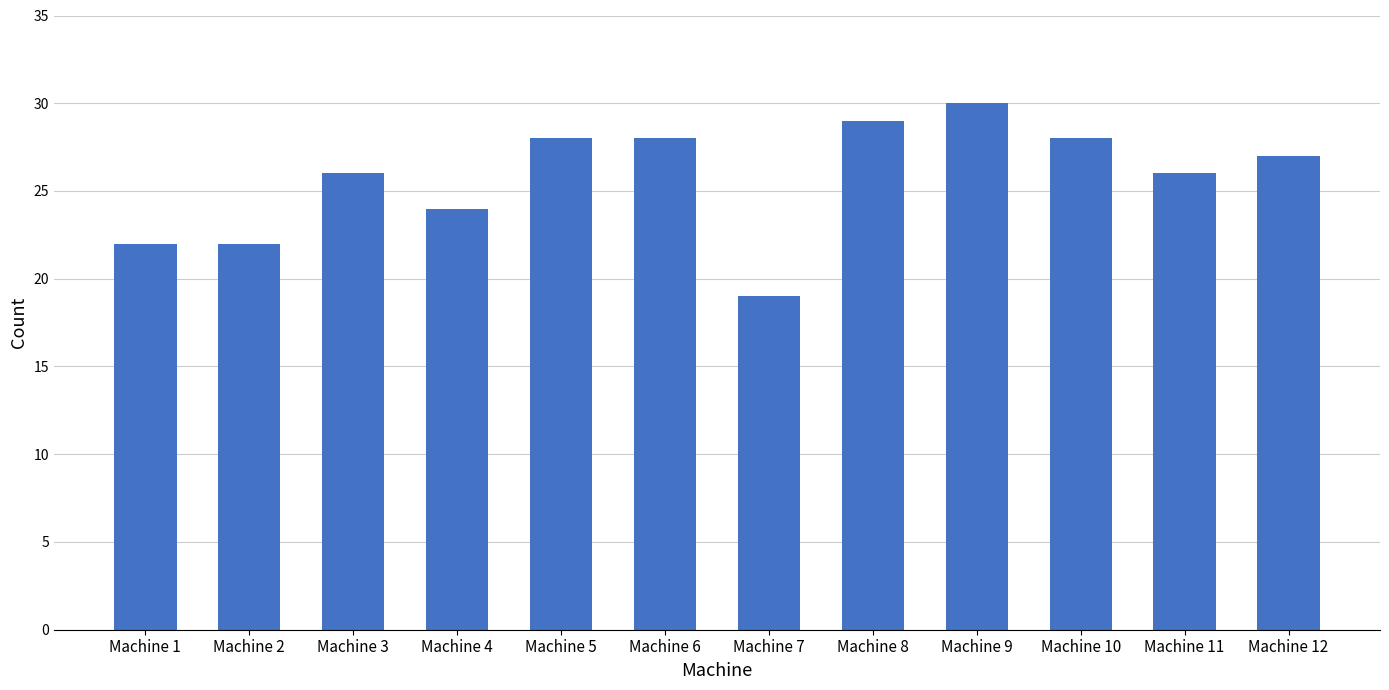

What is the change in value from Machine 10 to Machine 12?

-1